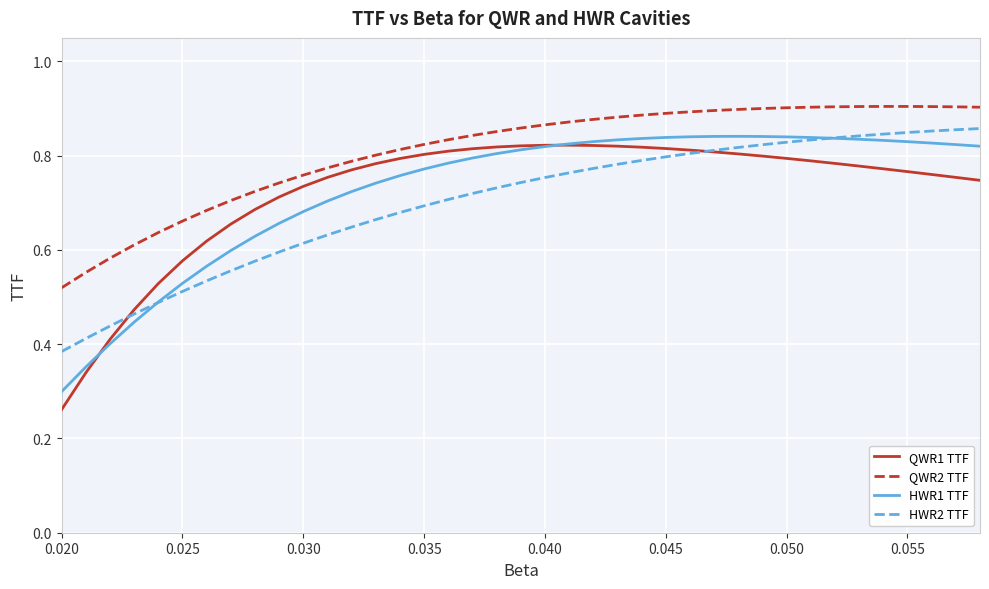

Which series has the largest total across all categories?

QWR2 TTF